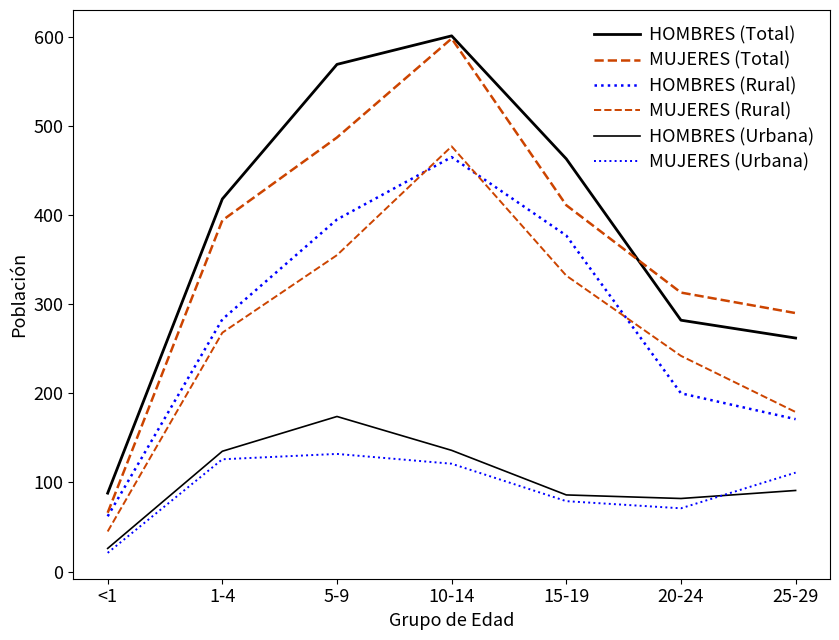

What is the average value of the HOMBRES (Rural) series?

279